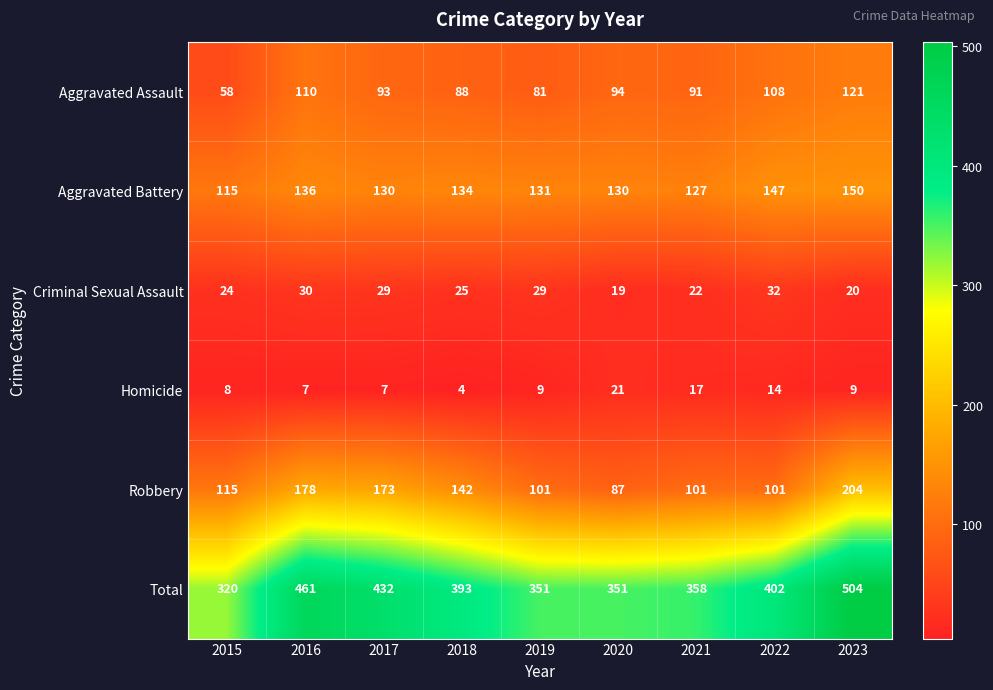

Is it true that Criminal Sexual Assault equals 46 at 2017?

False